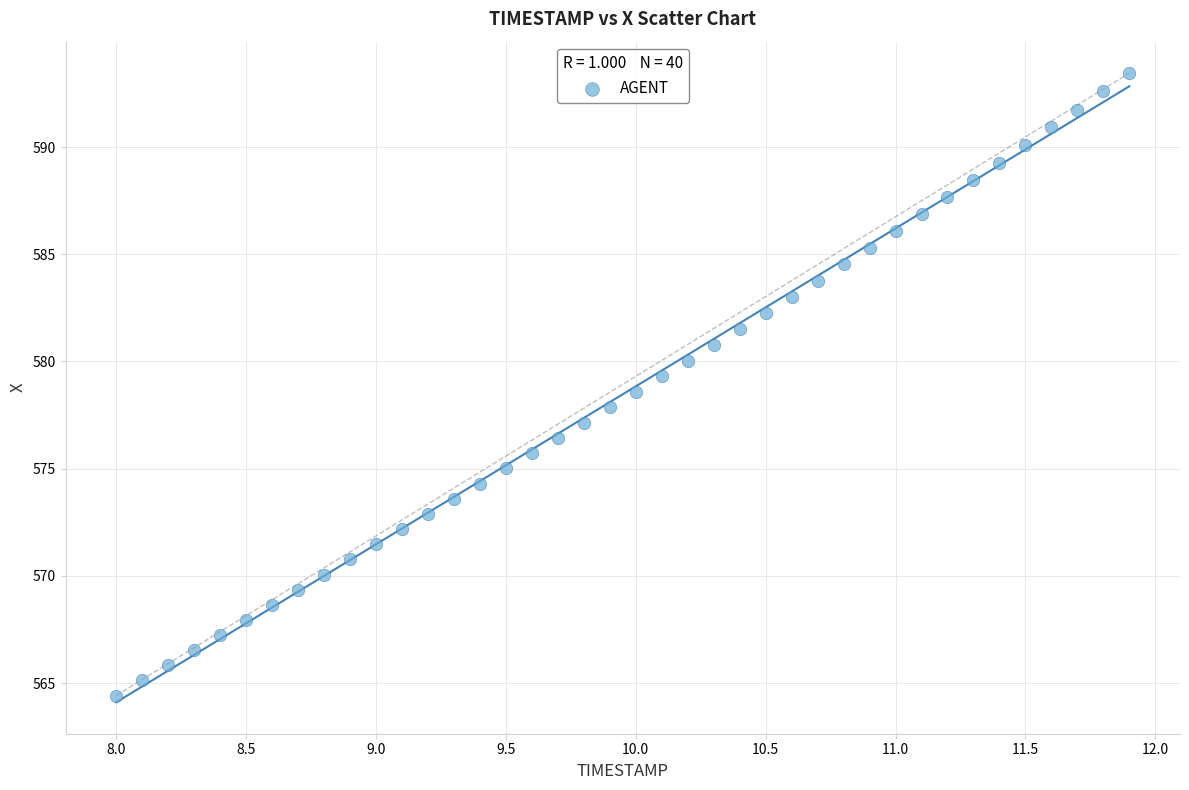

What is the range of Y values (max minus min)?

29.0